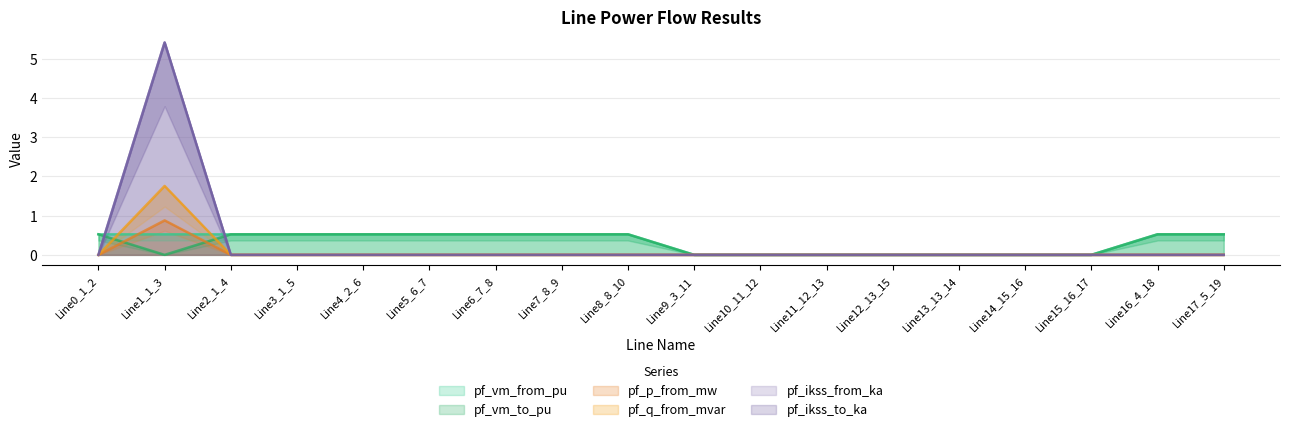

How many data points does each series have?

18